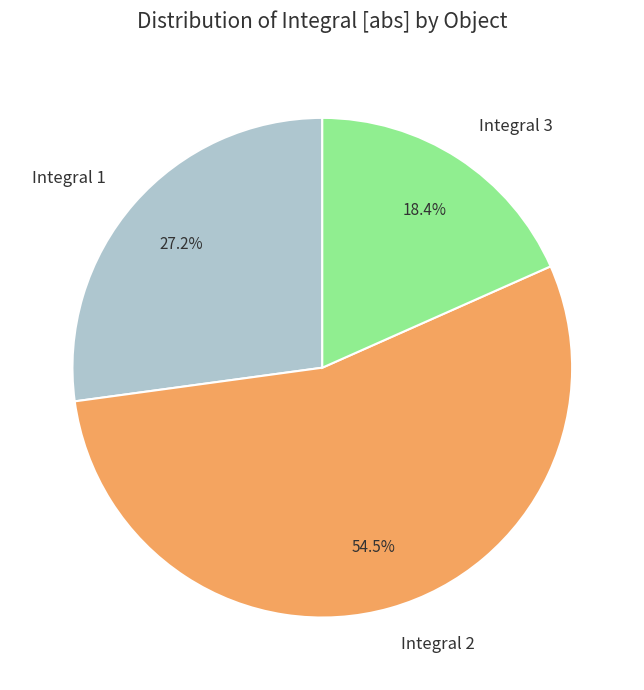

Which slice is the smallest?

Integral 3